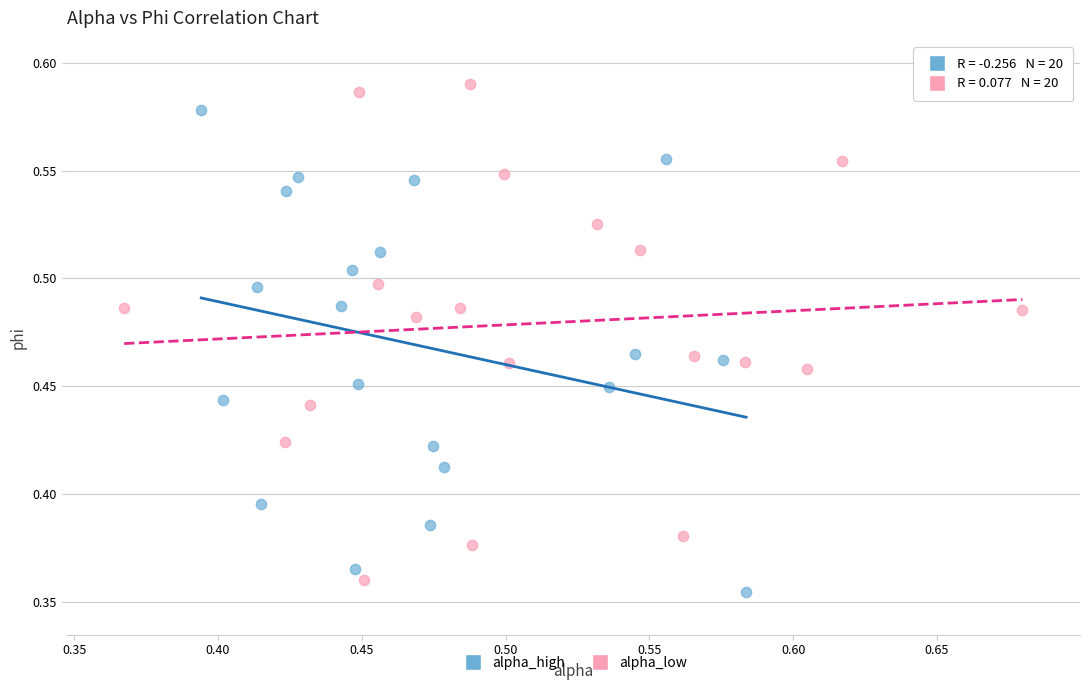

Which series reaches the maximum Y coordinate?

alpha_low